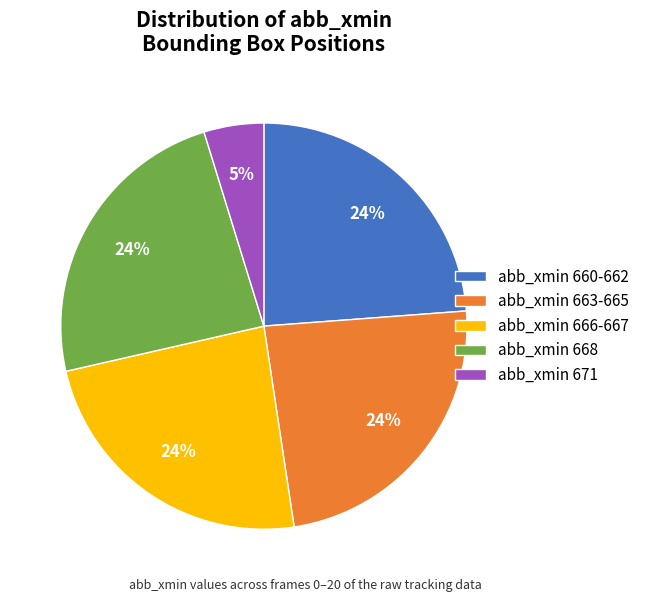

Is it true that abb_xmin 668 is 24% of the pie?

True